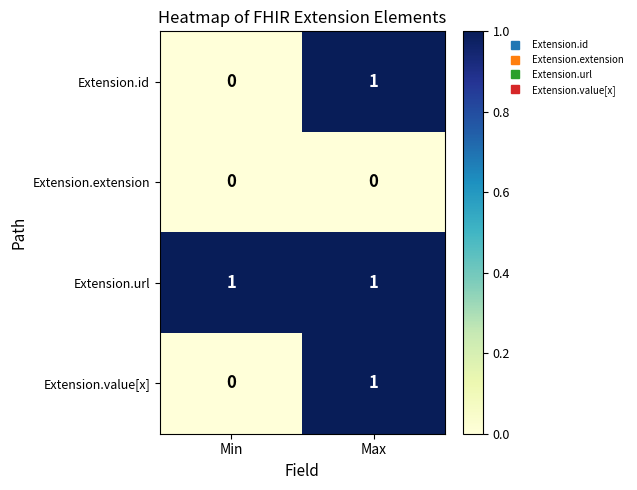

Is it true that Extension.id equals 1 at Max?

True